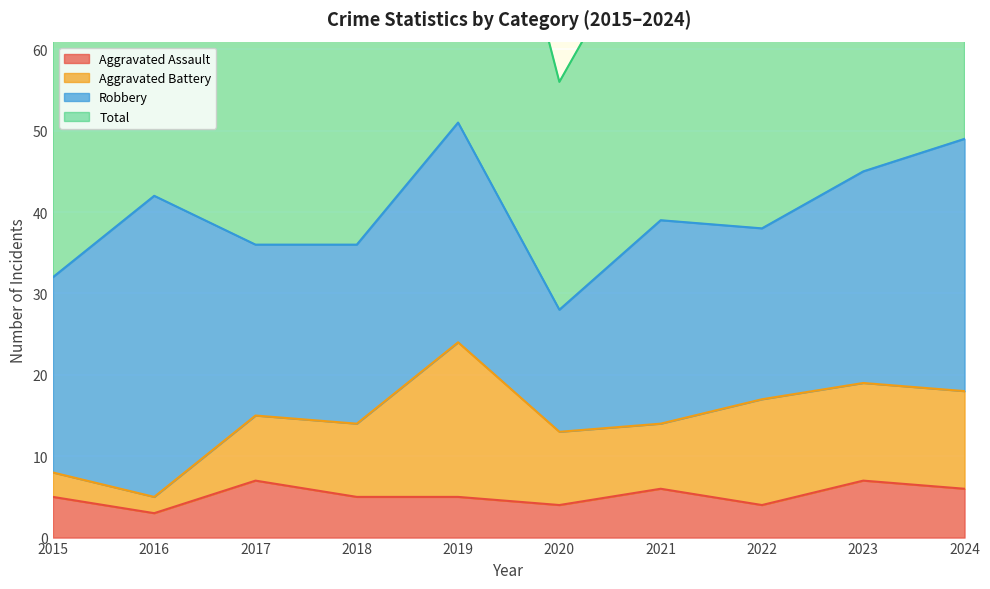

At which label does Aggravated Assault reach its peak?

2017